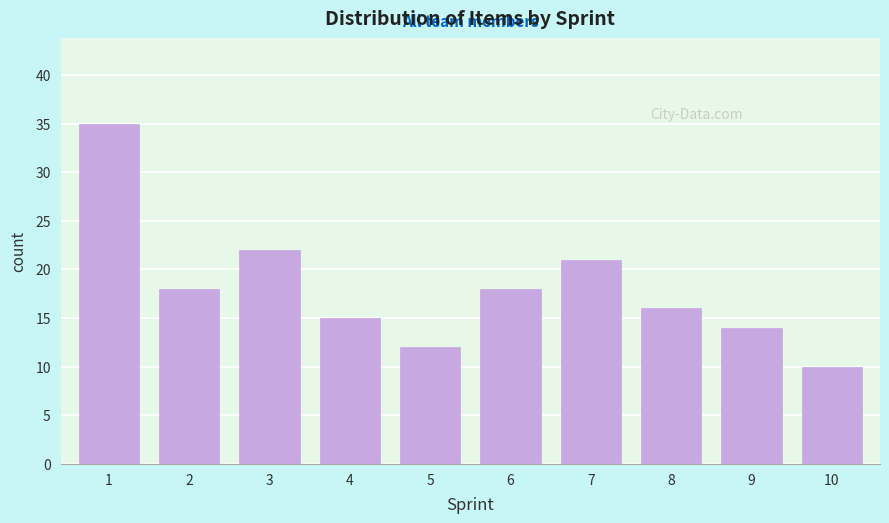

Reading left to right, what are all the values shown in this chart?

35	18	22	15	12	18	21	16	14	10